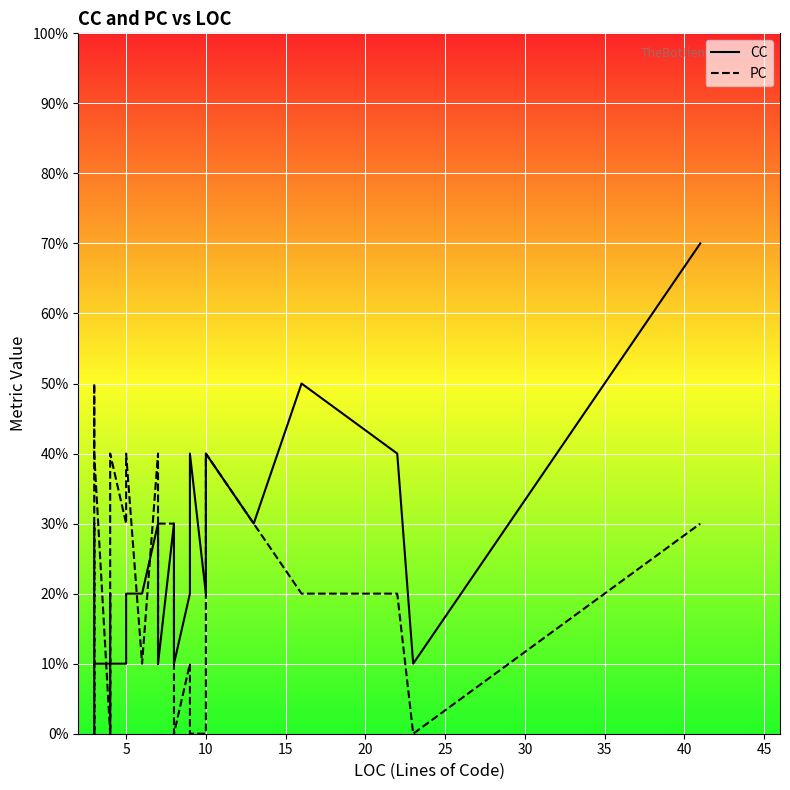

How many times do CC and PC cross each other?

8